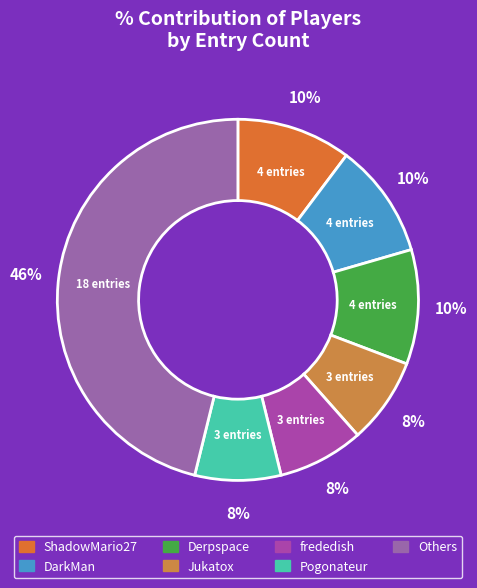

Count the number of slices in the pie.

7